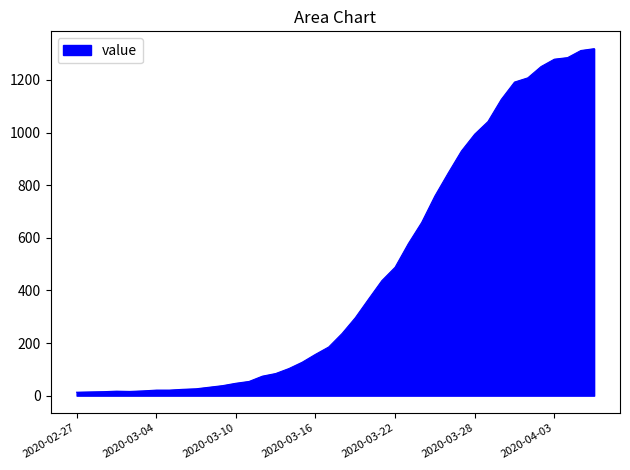

What is the maximum value shown in the chart?

1319